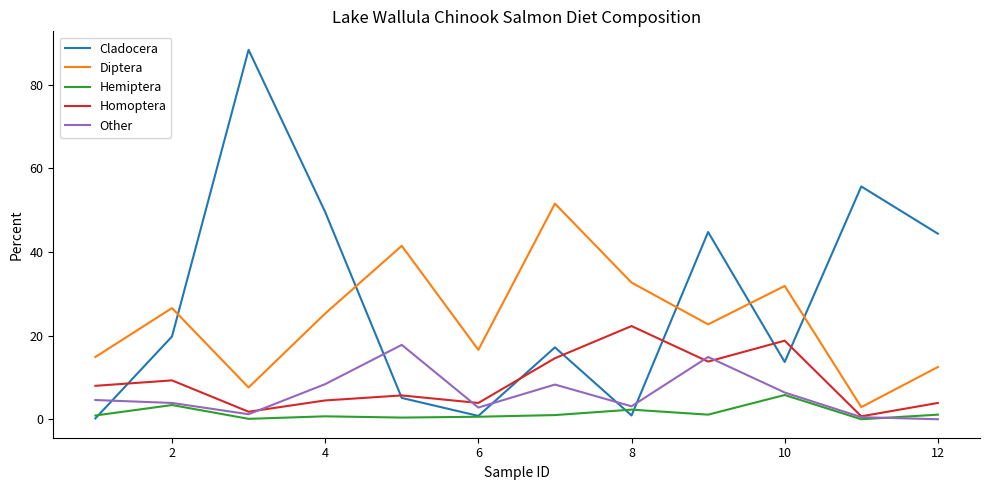

Which series has the largest range (max minus min)?

Cladocera